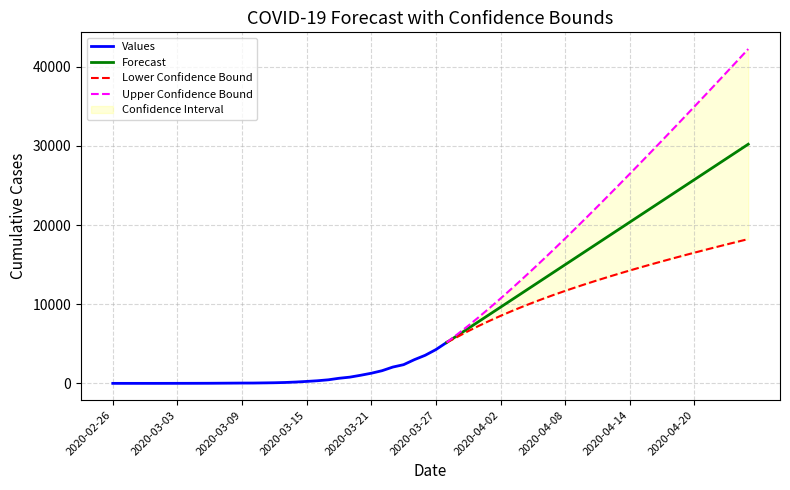

What is the label of the 7th point from the right?

2020-04-19